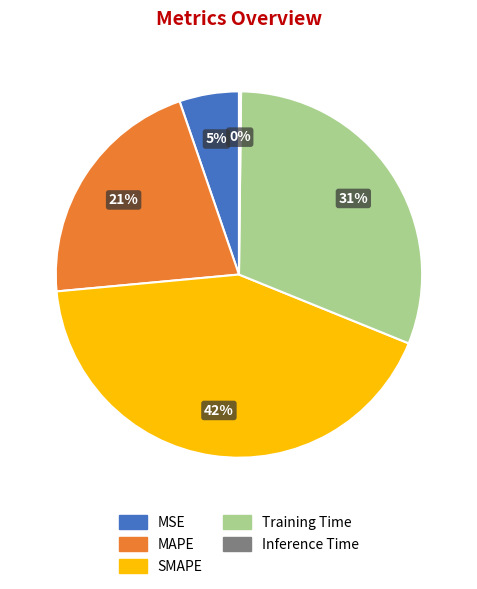

Does any single category account for the majority?

No